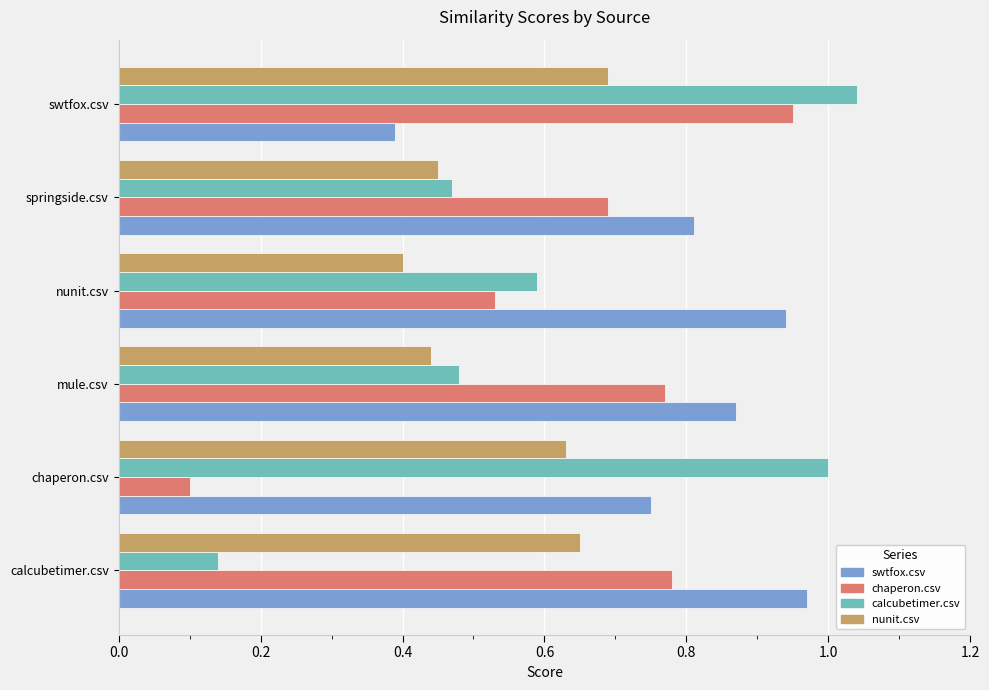

Is it true that nunit.csv equals 0.3 at calcubetimer.csv?

False